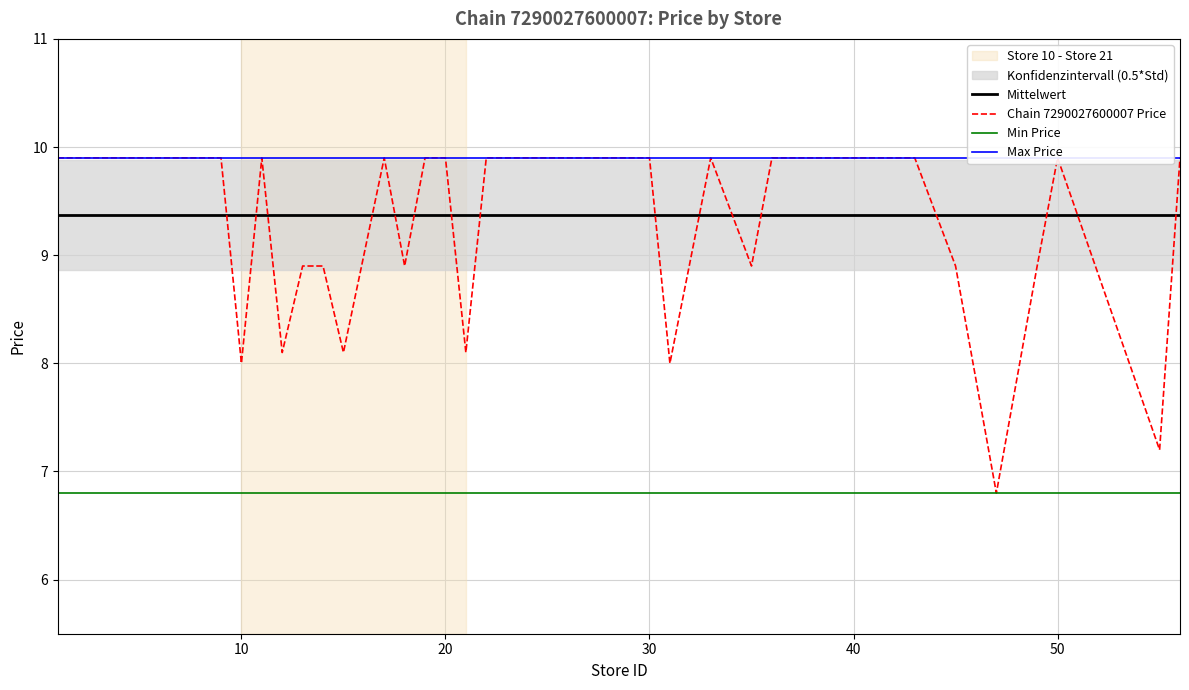

How many categories are shown in the chart?

40